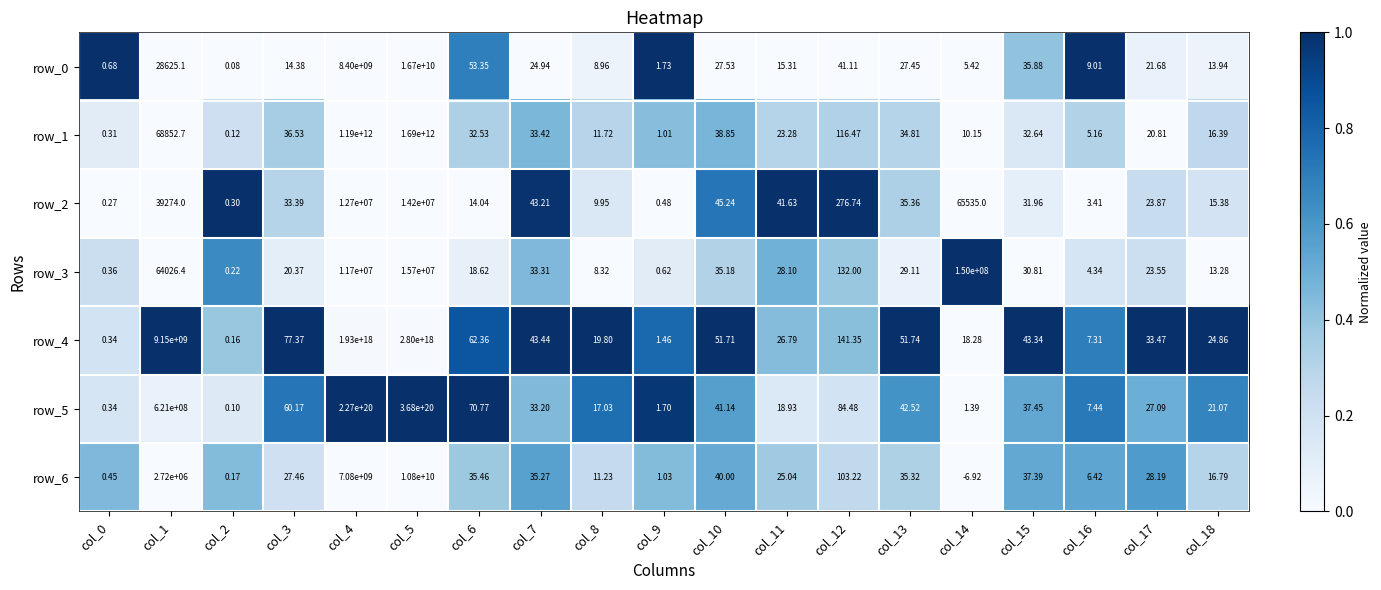

Is the value of row_0 at col_6 greater than the value of row_4 at col_5?

No